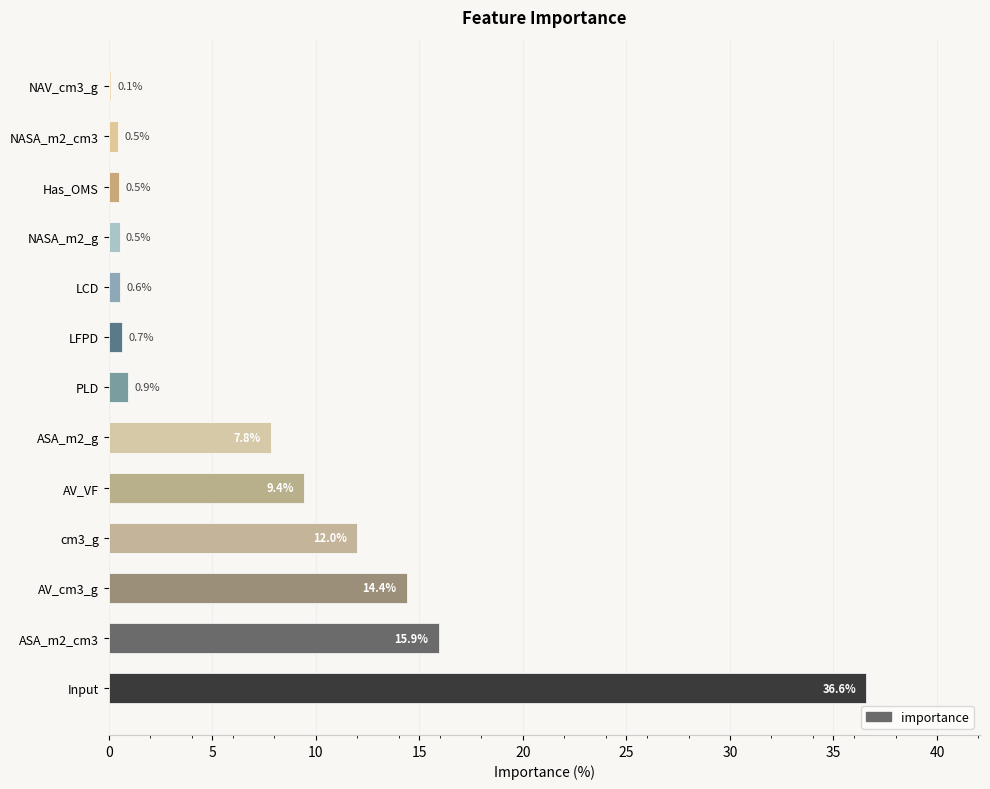

What is the ratio of the value at ASA_m2_cm3 to the value at AV_VF?

1.7